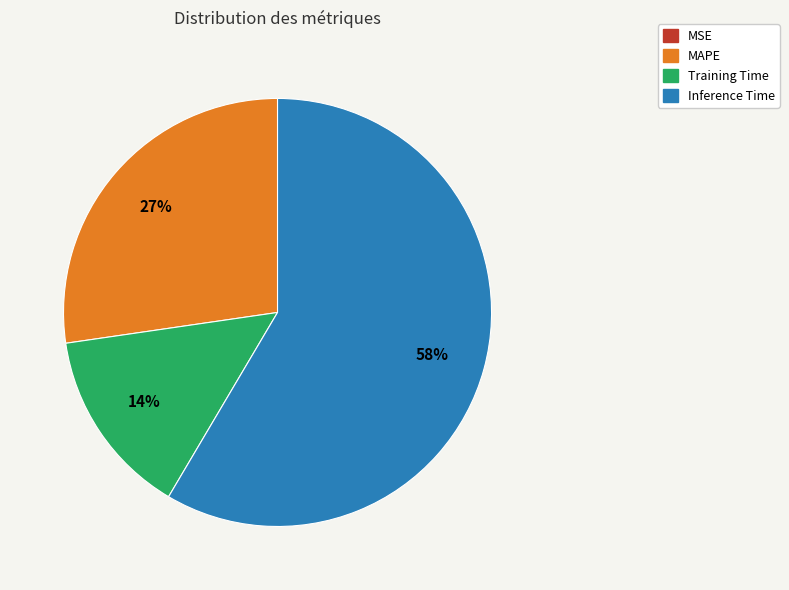

The MAPE slice represents 14% of the pie. True or false?

False